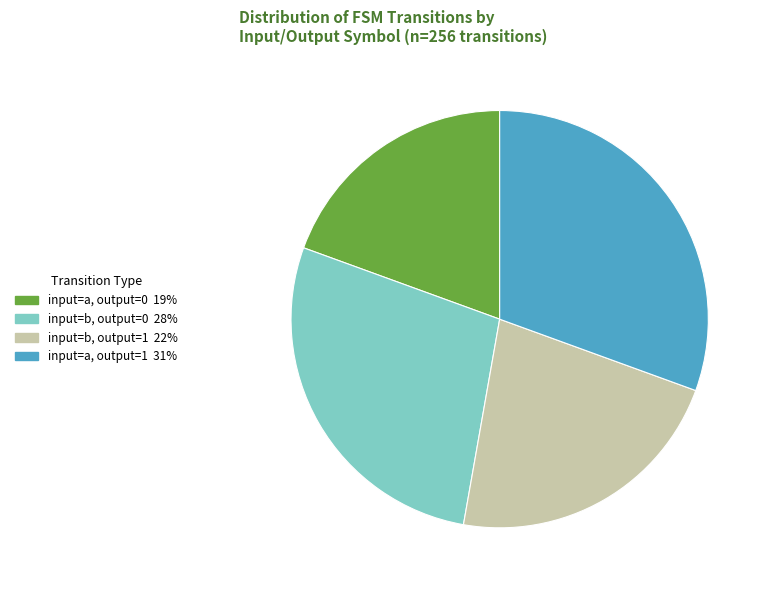

Count the number of slices in the pie.

4